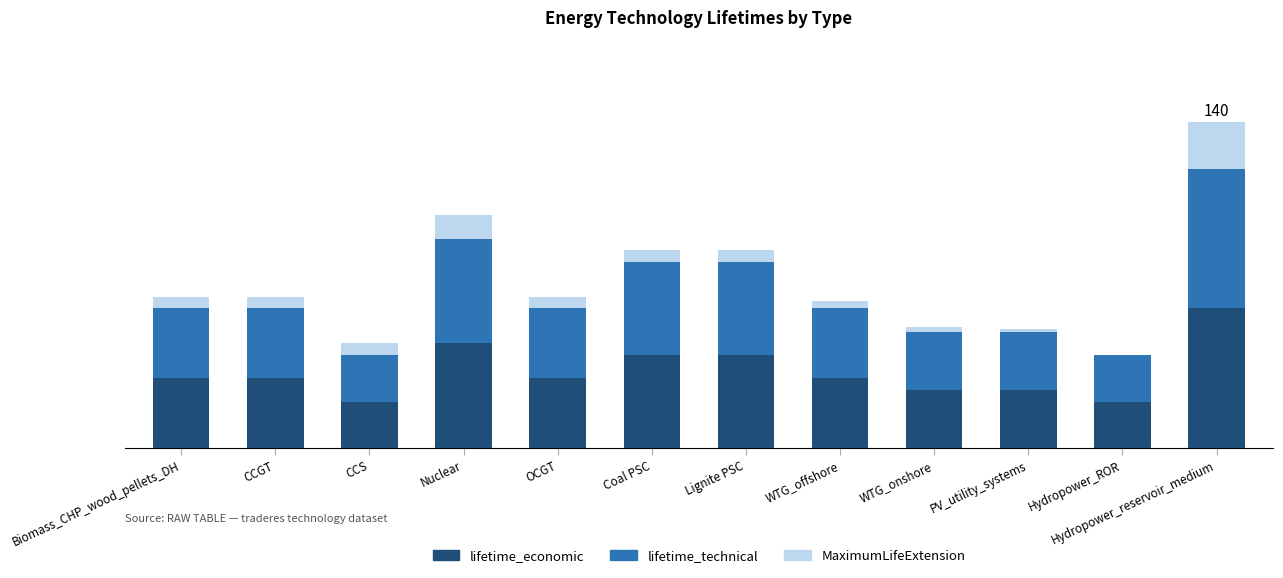

The value of lifetime_economic at WTG_offshore is 17. True or false?

False